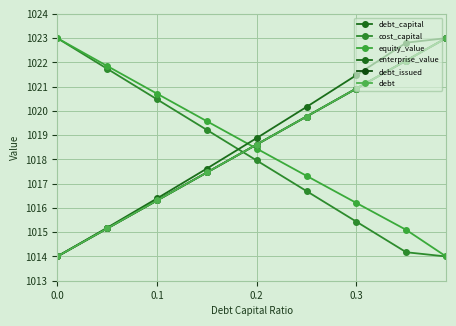

True or false: debt_capital and equity_value intersect in this chart.

True